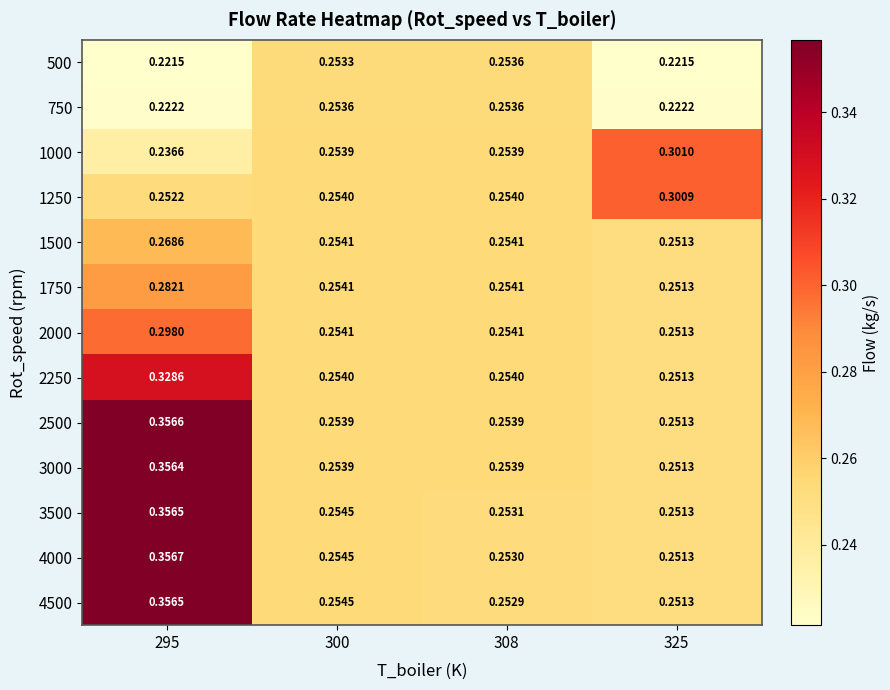

Is the value of 3000 at 325 greater than the value of 2000 at 295?

No